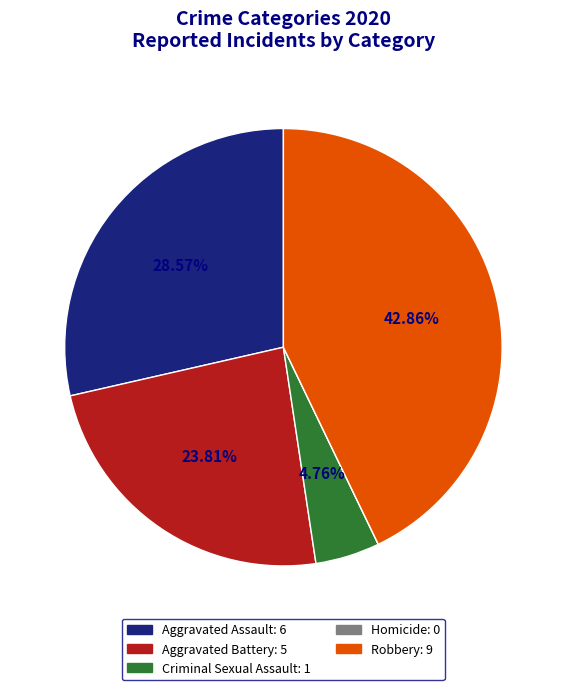

Combined, do Aggravated Assault and Robbery account for over 50%?

Yes